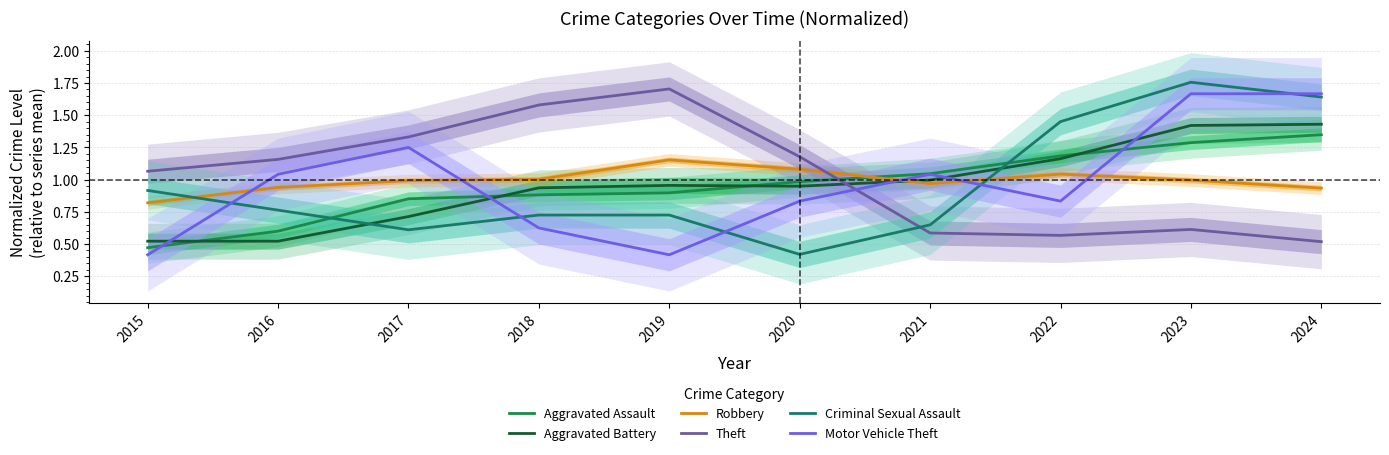

What is the value of the Theft point at the 2nd from the left?

1.2